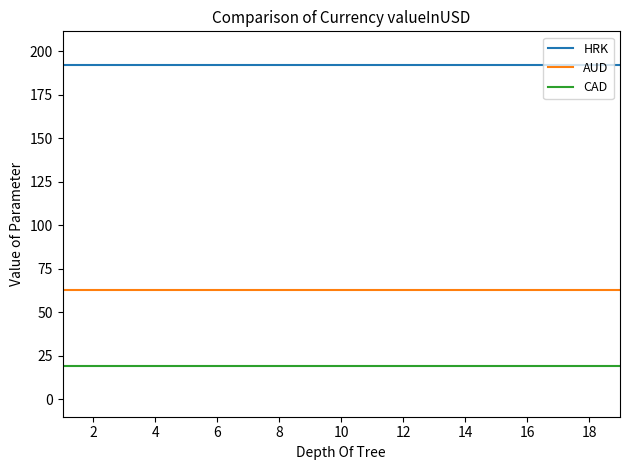

What are all the series names shown in the legend?

HRK, AUD, CAD